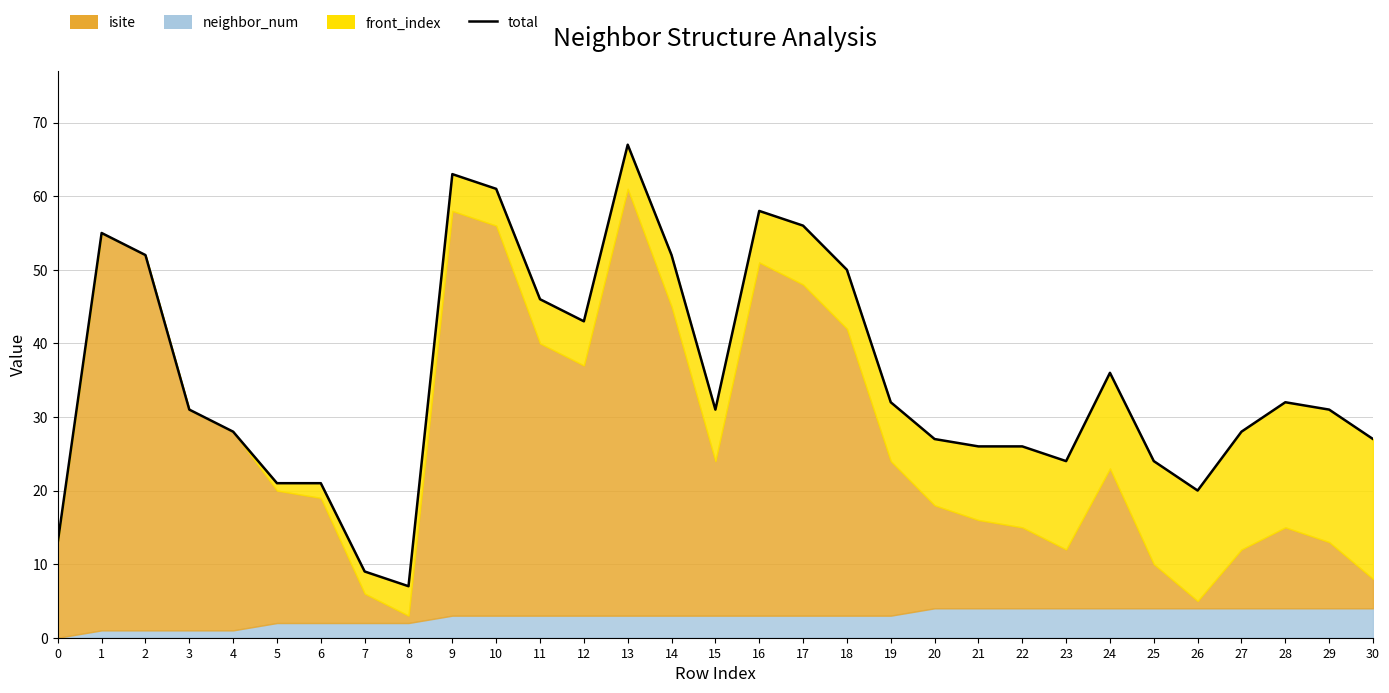

What is the value of the 28th point from the left?

28